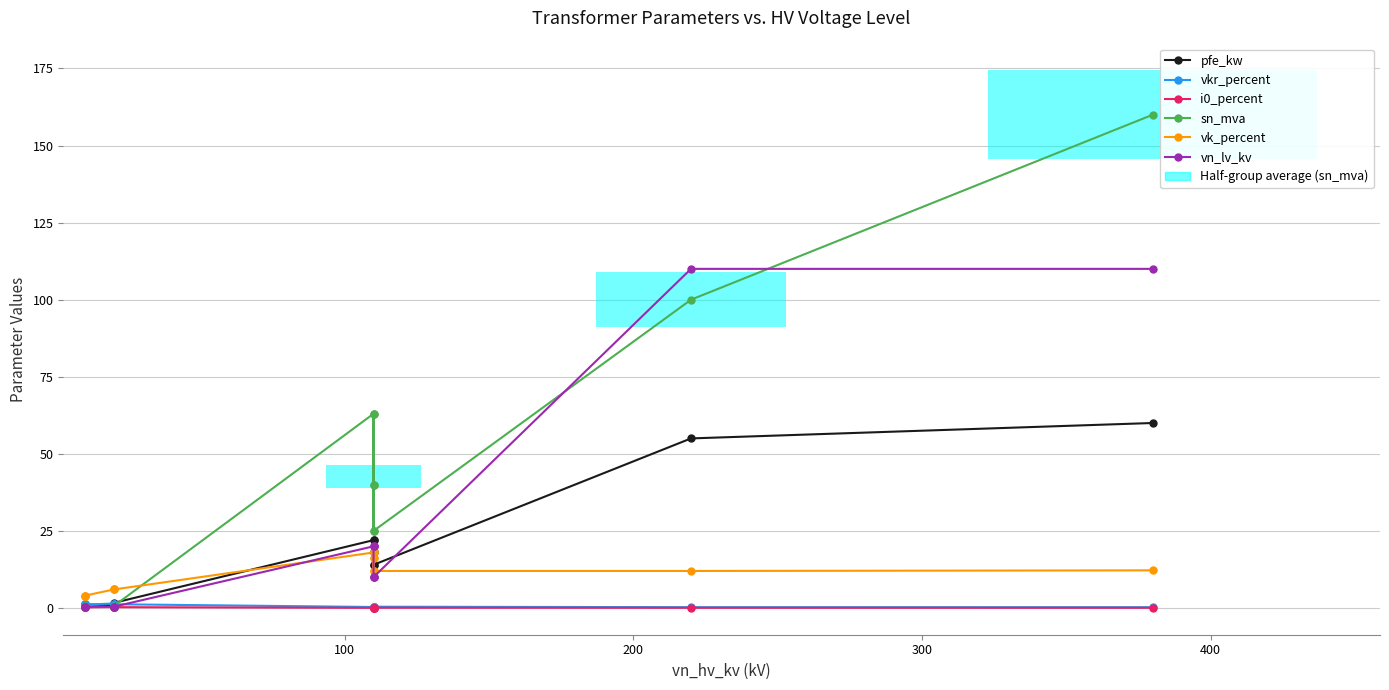

True or false: i0_percent has a value of 0.1 at 11.

False